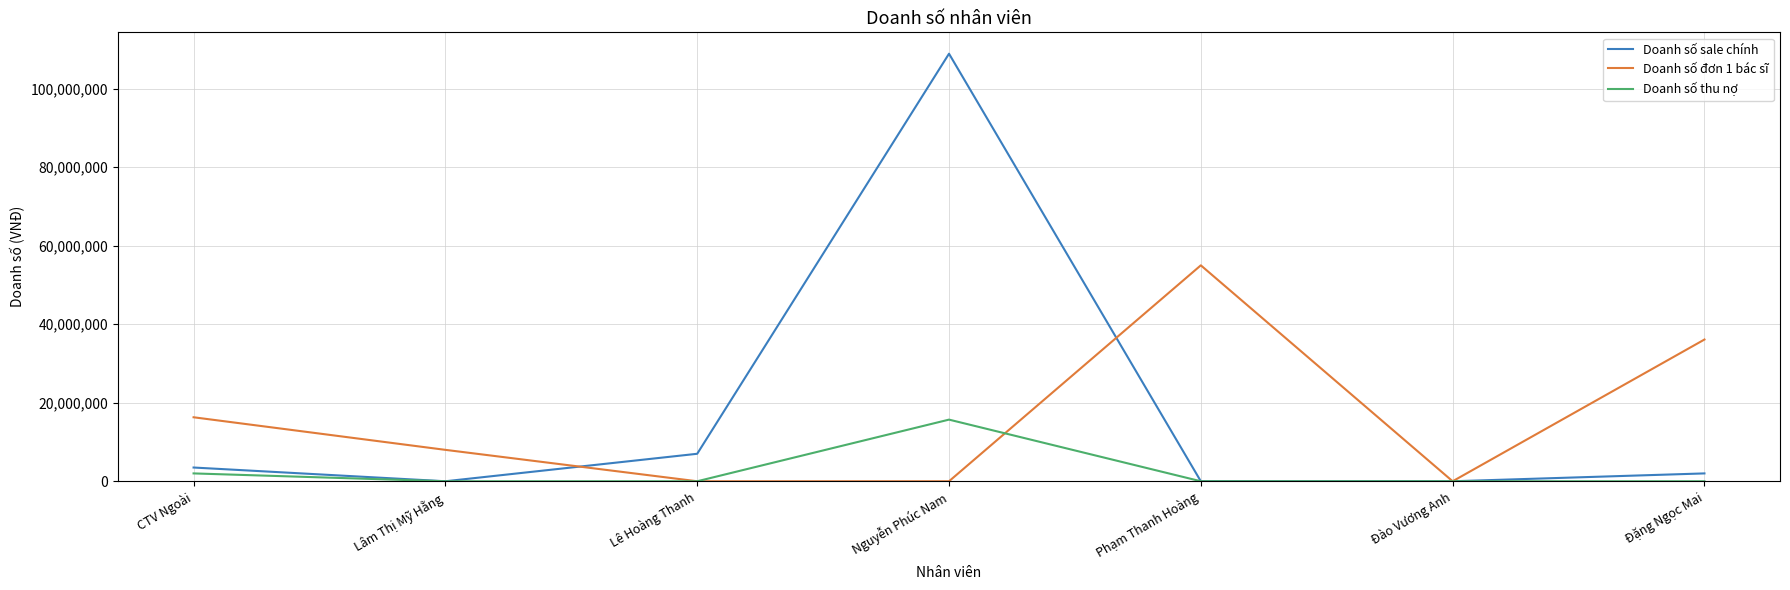

What is the difference between the second highest and minimum values in the Doanh số đơn 1 bác sĩ series?

36100000